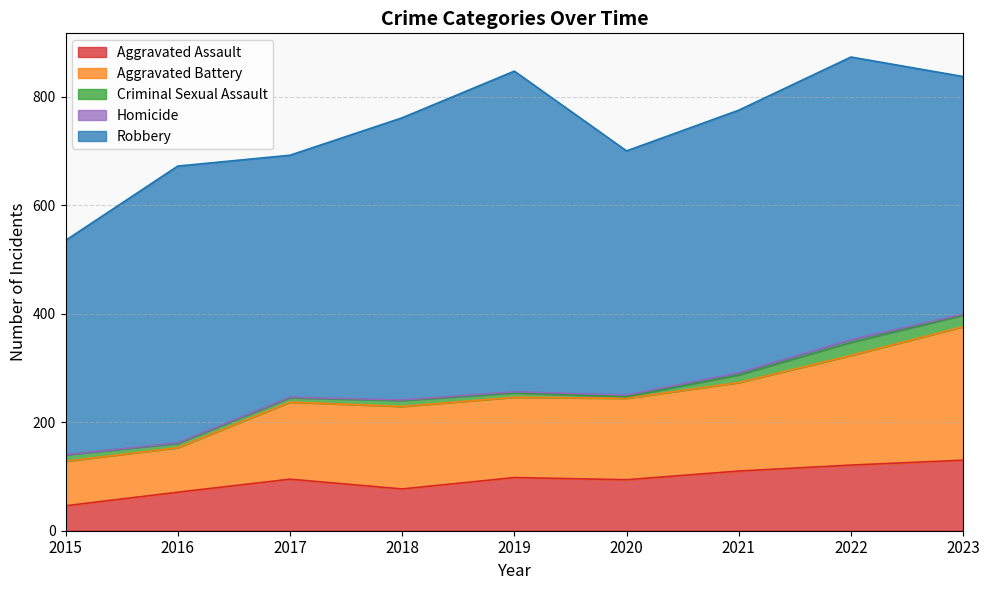

Is the value of Homicide at 2015 greater than the value of Criminal Sexual Assault at 2022?

No